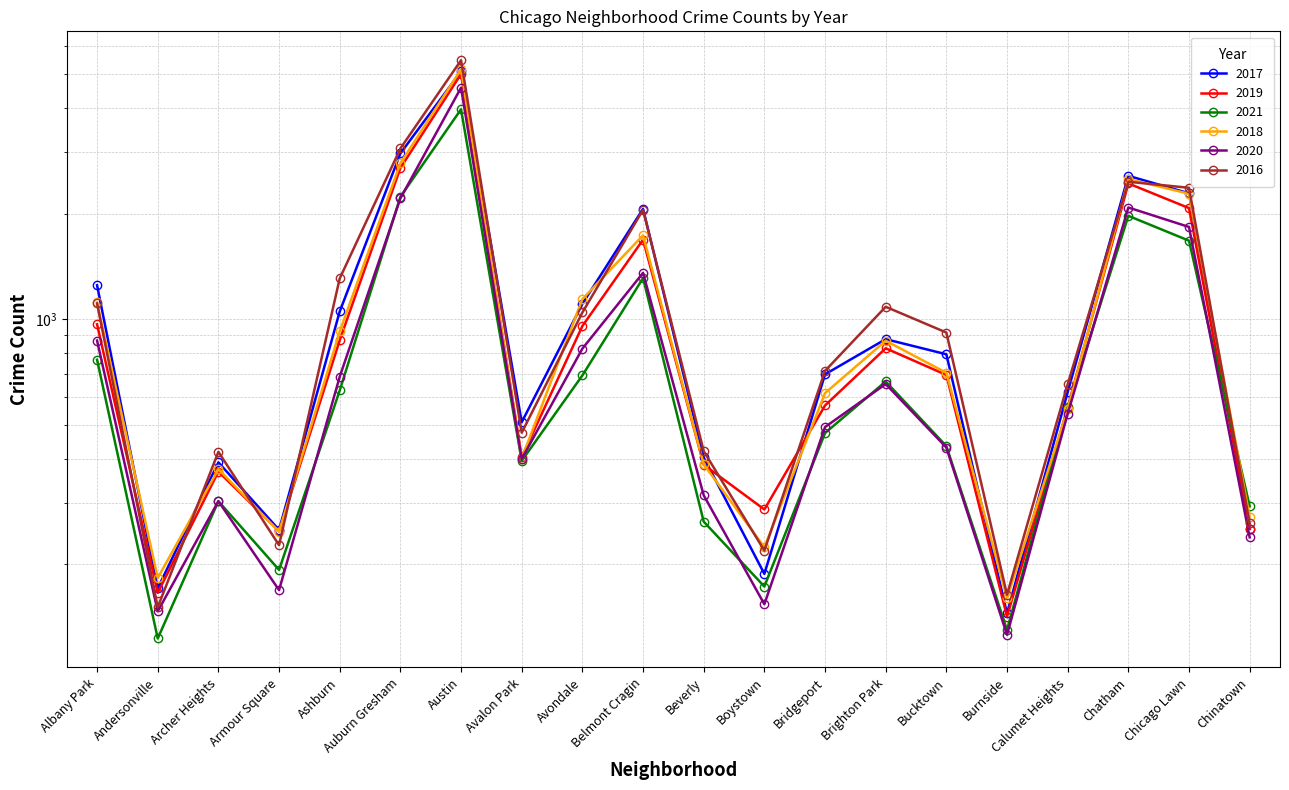

What is the difference between the maximum and minimum values in the 2016 series?

5330